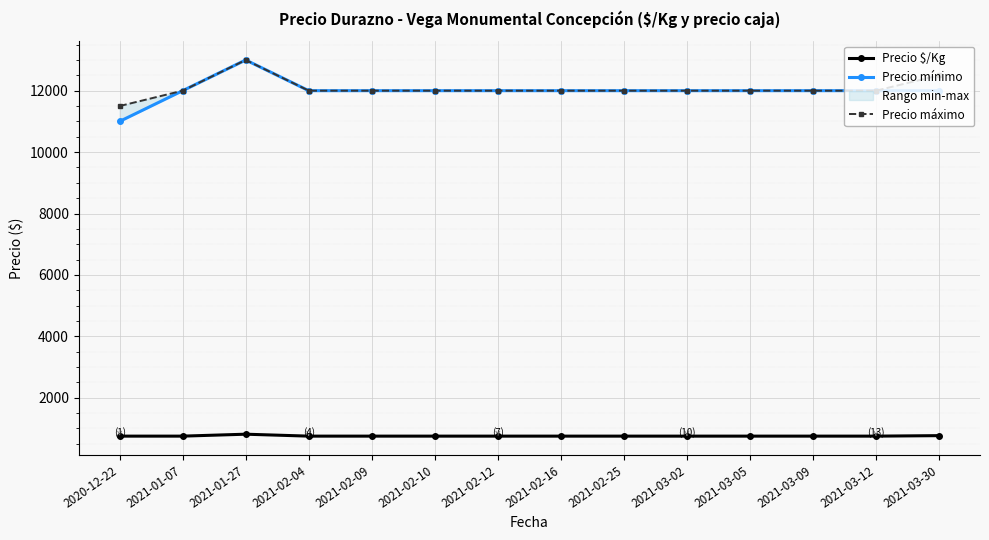

Reading left to right, transcribe all the data shown in this chart.

Precio $/Kg: 2020-12-22=750	2021-01-07=750	2021-01-27=813	2021-02-04=750	2021-02-09=750	2021-02-10=750	2021-02-12=750	2021-02-16=750	2021-02-25=750	2021-03-02=750	2021-03-05=750	2021-03-09=750	2021-03-12=750	2021-03-30=766
Precio mínimo: 2020-12-22=11000	2021-01-07=12000	2021-01-27=13000	2021-02-04=12000	2021-02-09=12000	2021-02-10=12000	2021-02-12=12000	2021-02-16=12000	2021-02-25=12000	2021-03-02=12000	2021-03-05=12000	2021-03-09=12000	2021-03-12=12000	2021-03-30=12000
Precio máximo: 2020-12-22=11500	2021-01-07=12000	2021-01-27=13000	2021-02-04=12000	2021-02-09=12000	2021-02-10=12000	2021-02-12=12000	2021-02-16=12000	2021-02-25=12000	2021-03-02=12000	2021-03-05=12000	2021-03-09=12000	2021-03-12=12000	2021-03-30=12500